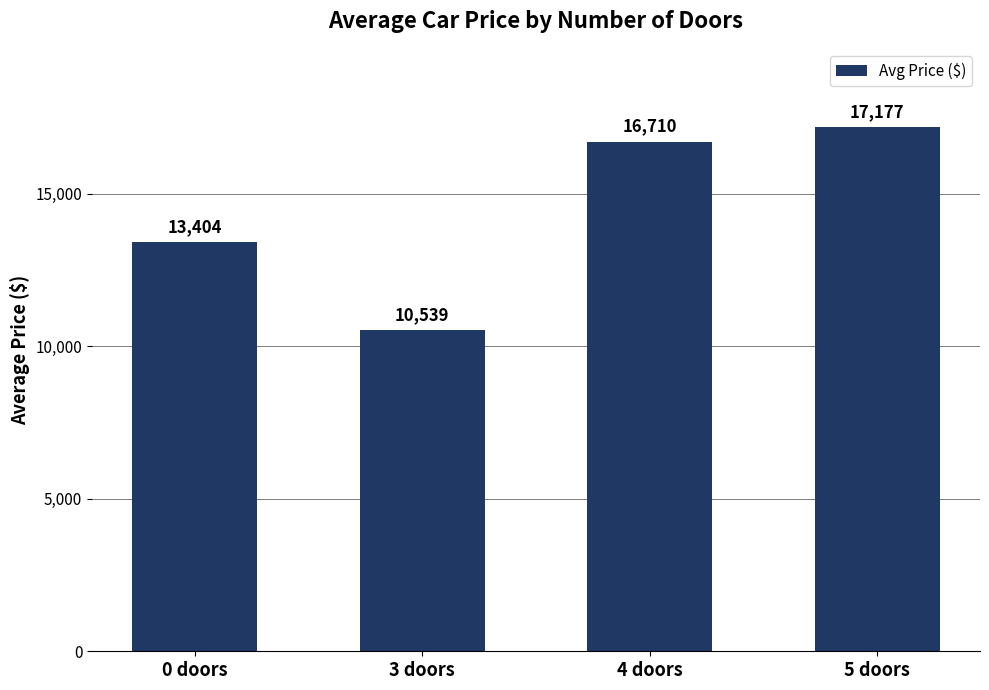

Which category has the lowest value across all series?

3 doors